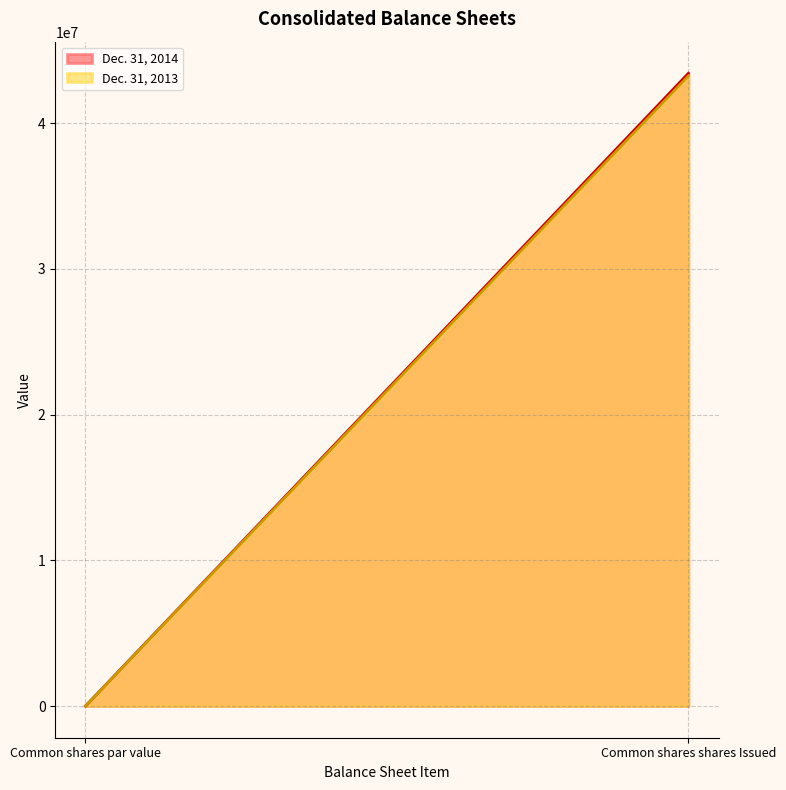

What is the total value across all series at Common shares par value?

2